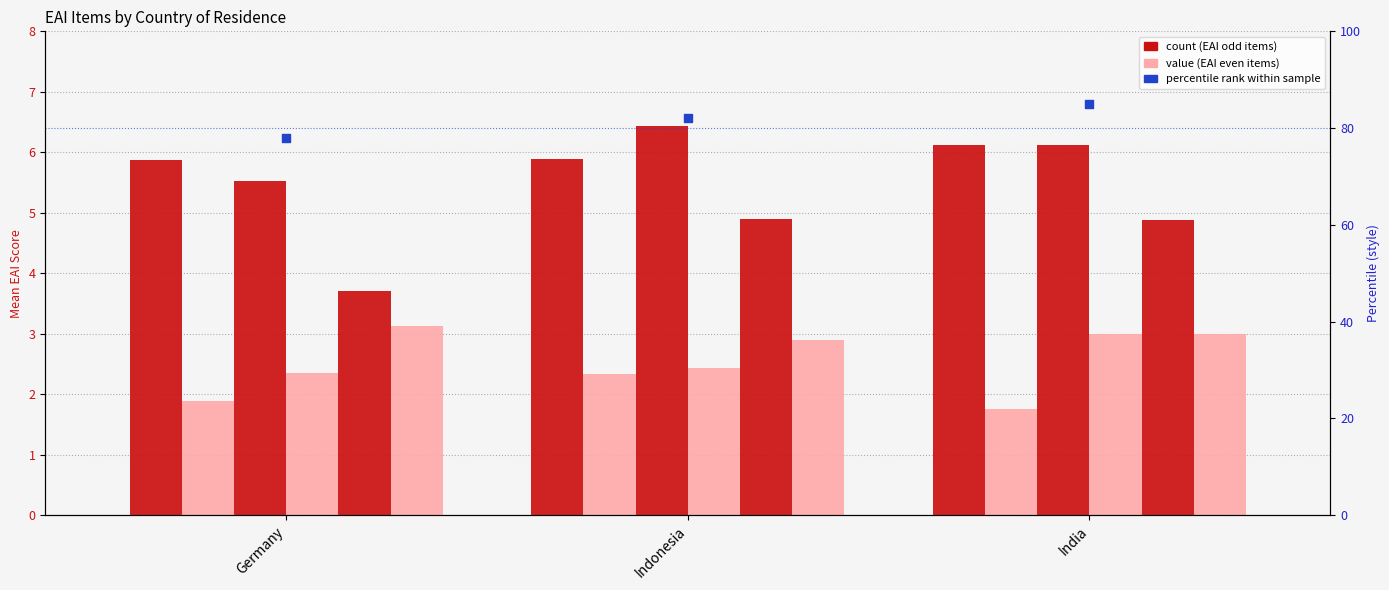

Is the value of EAI_3 at Germany greater than the value of EAI_5 at Germany?

Yes